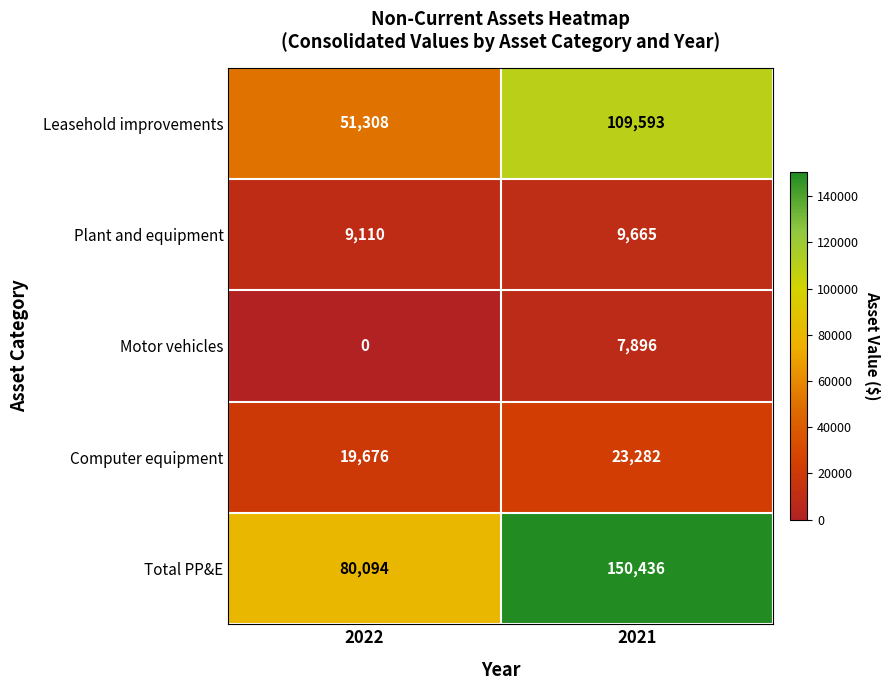

At which label is Computer equipment closest to 21479?

2022